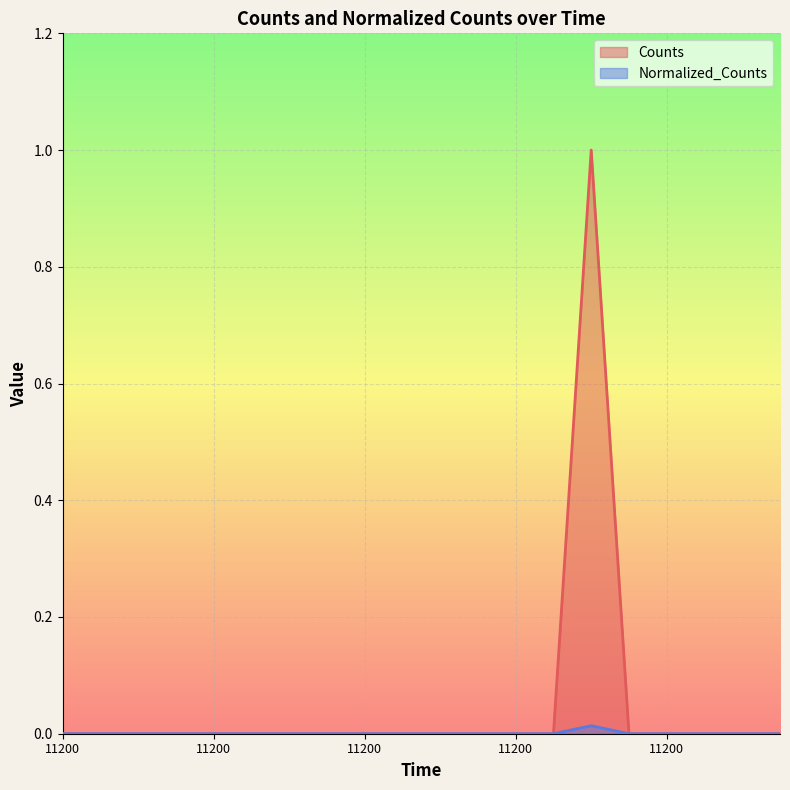

At how many categories does at least one series exceed 0?

1